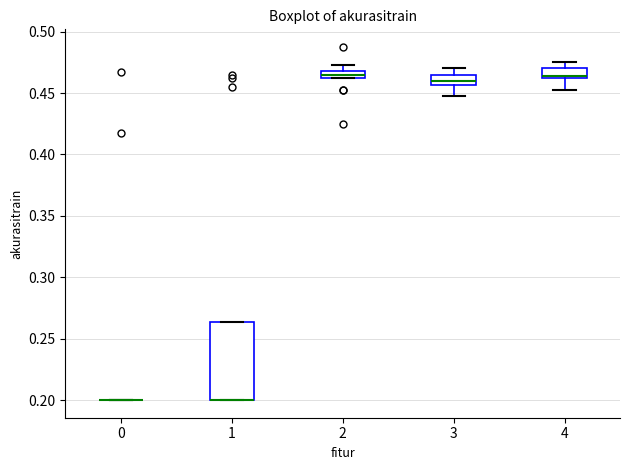

Comparing the boxes themselves (not the whiskers), which one is the tallest?

1